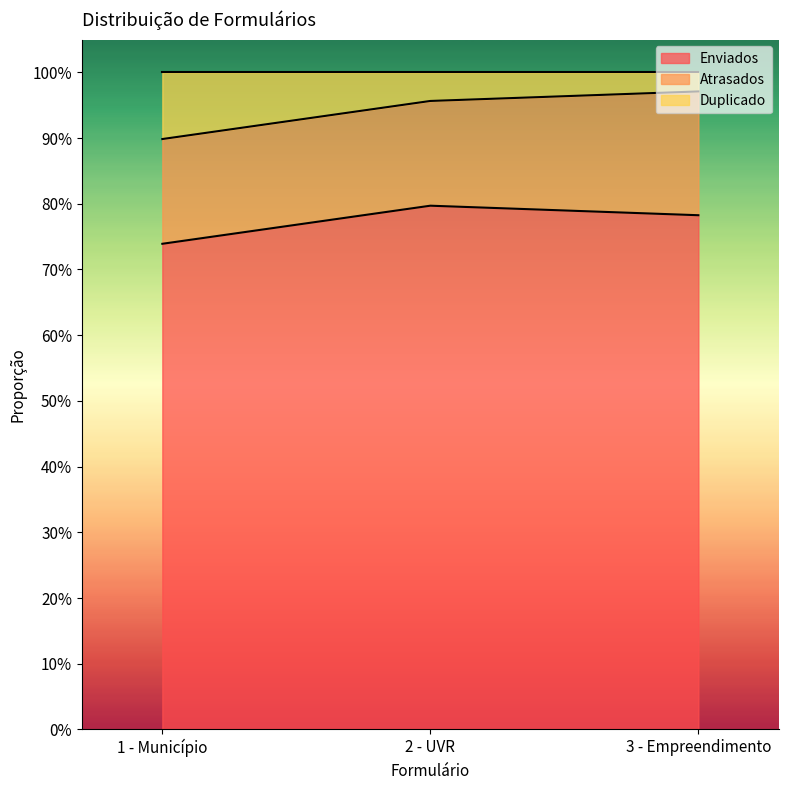

At how many categories does at least one series exceed 0?

3